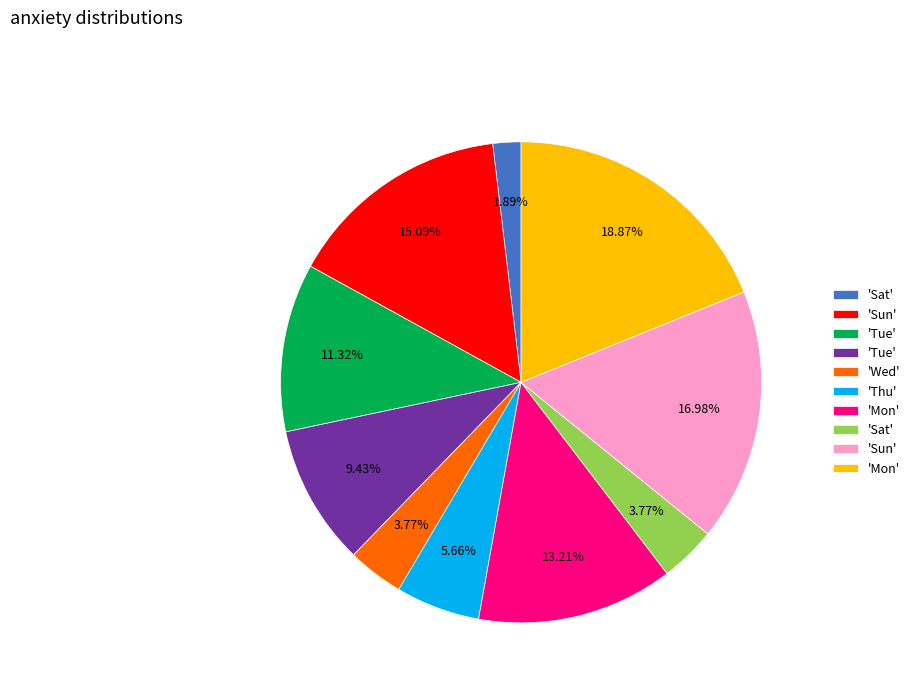

Is there any slice that represents more than half of the pie?

No